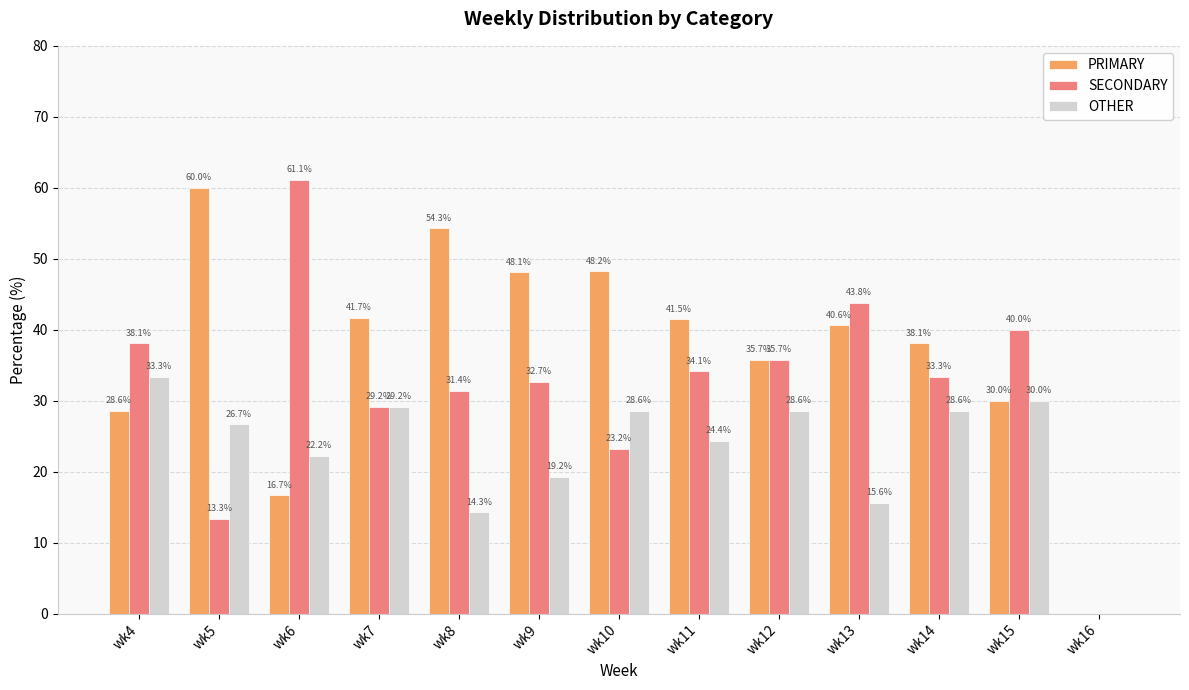

Is it true that SECONDARY equals 21.0 at wk4?

False